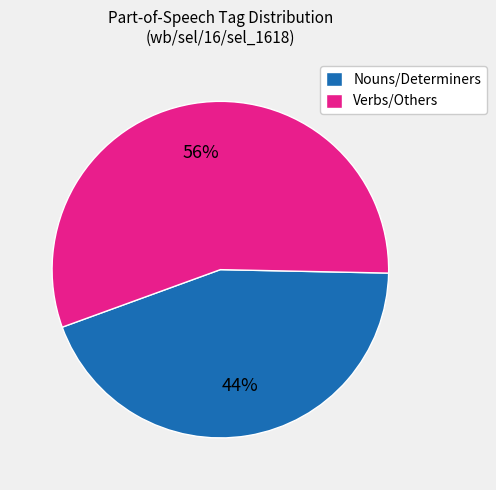

Is the sum of Nouns/Determiners and Verbs/Others greater than half?

Yes